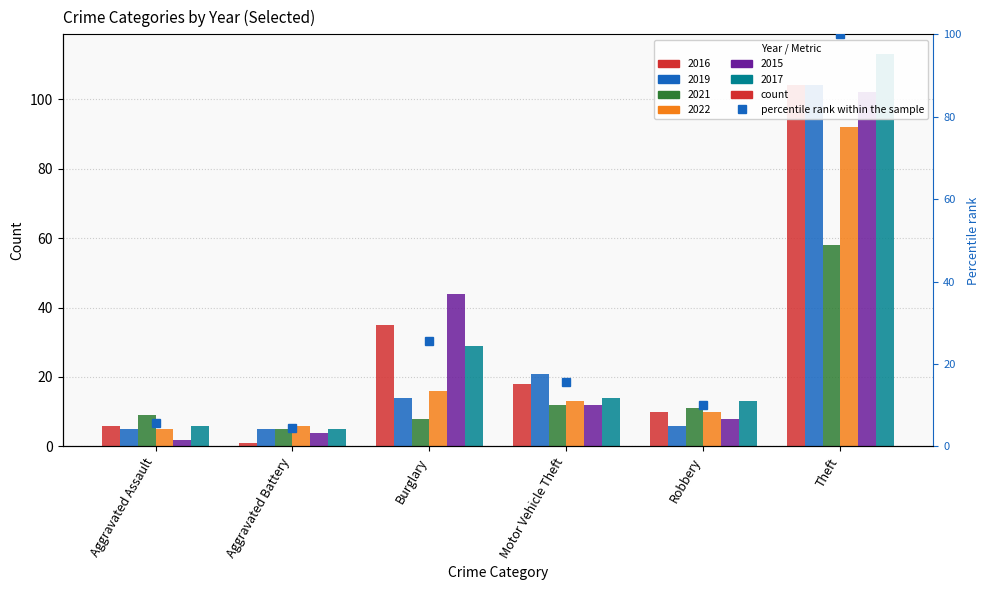

What is the value of the 1st bar from the left?

5.8